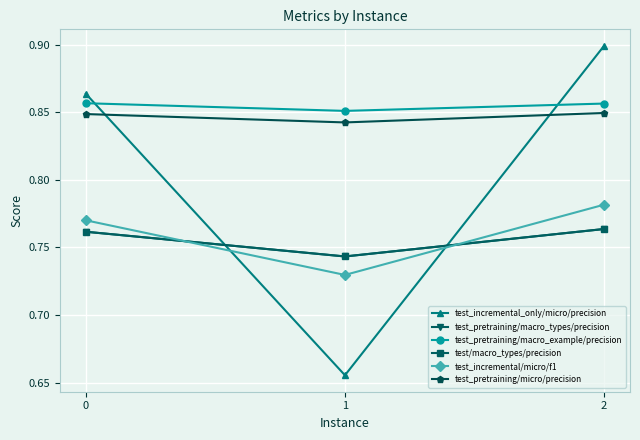

Which series has the largest total across all categories?

test_pretraining/macro_example/precision